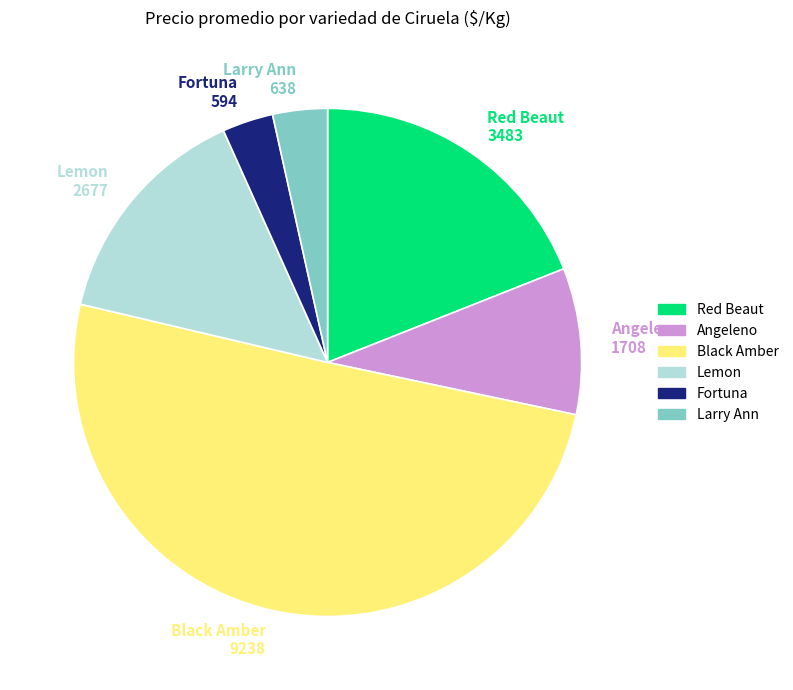

The Lemon 2677 slice represents 26% of the pie. True or false?

False